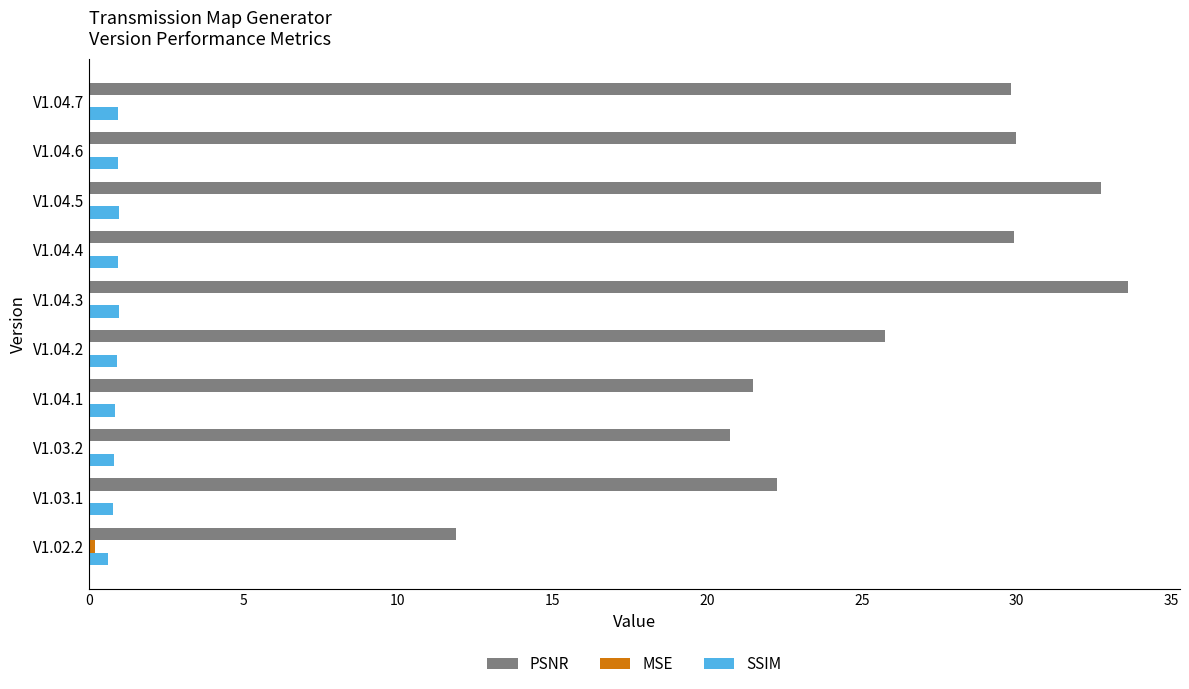

What is the highest value of the SSIM series?

1.0